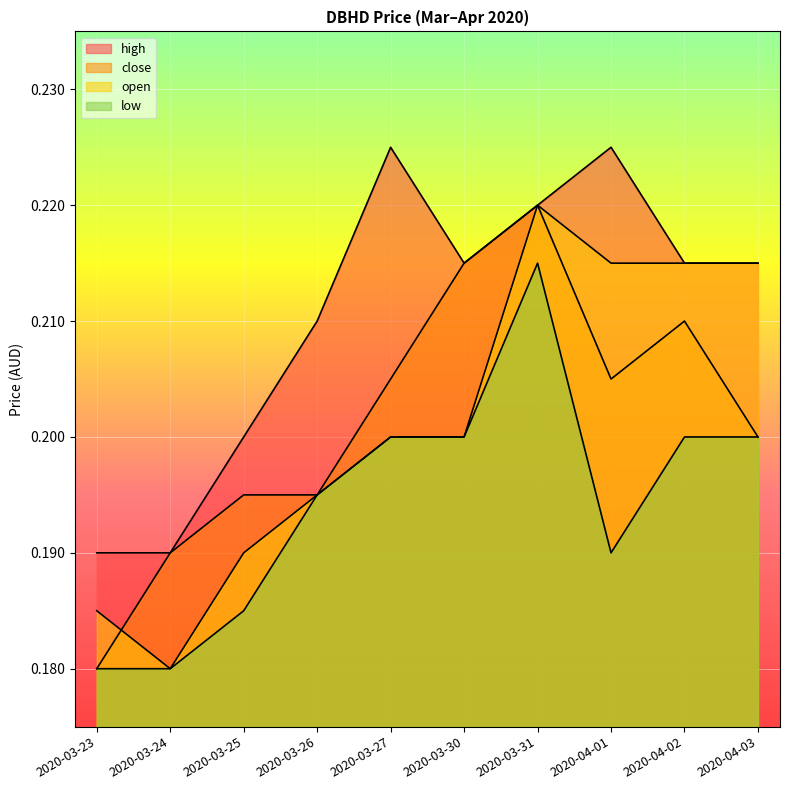

How many lines are shown in the chart?

4